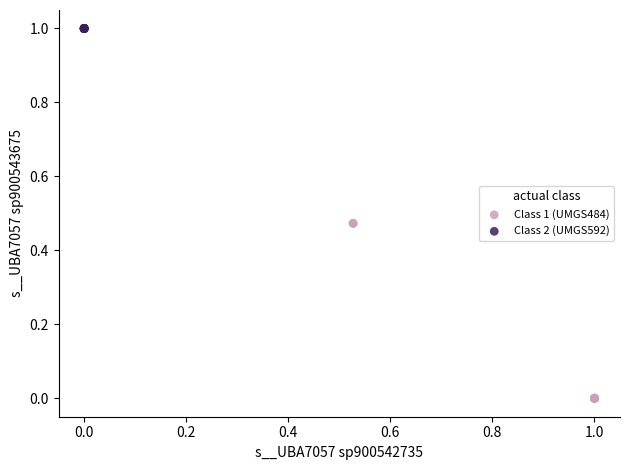

Which series reaches the minimum Y coordinate?

Class 1 (UMGS484)